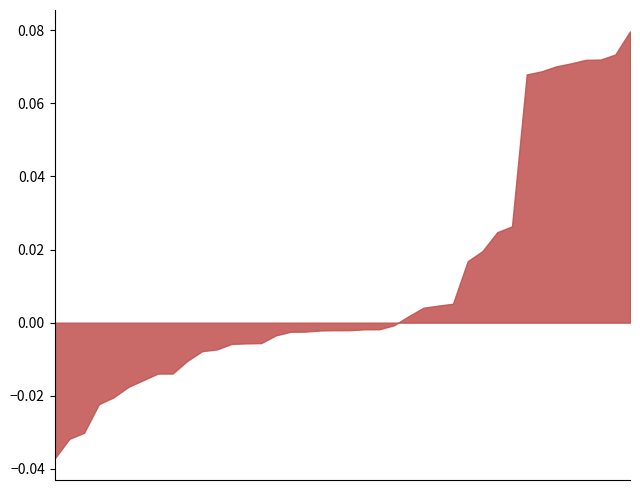

The chart shows a value of 0.0 at 19. True or false?

False